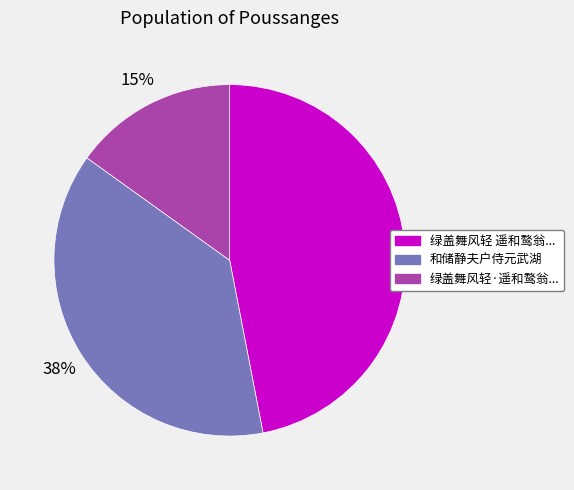

How many slices are in this pie chart?

3